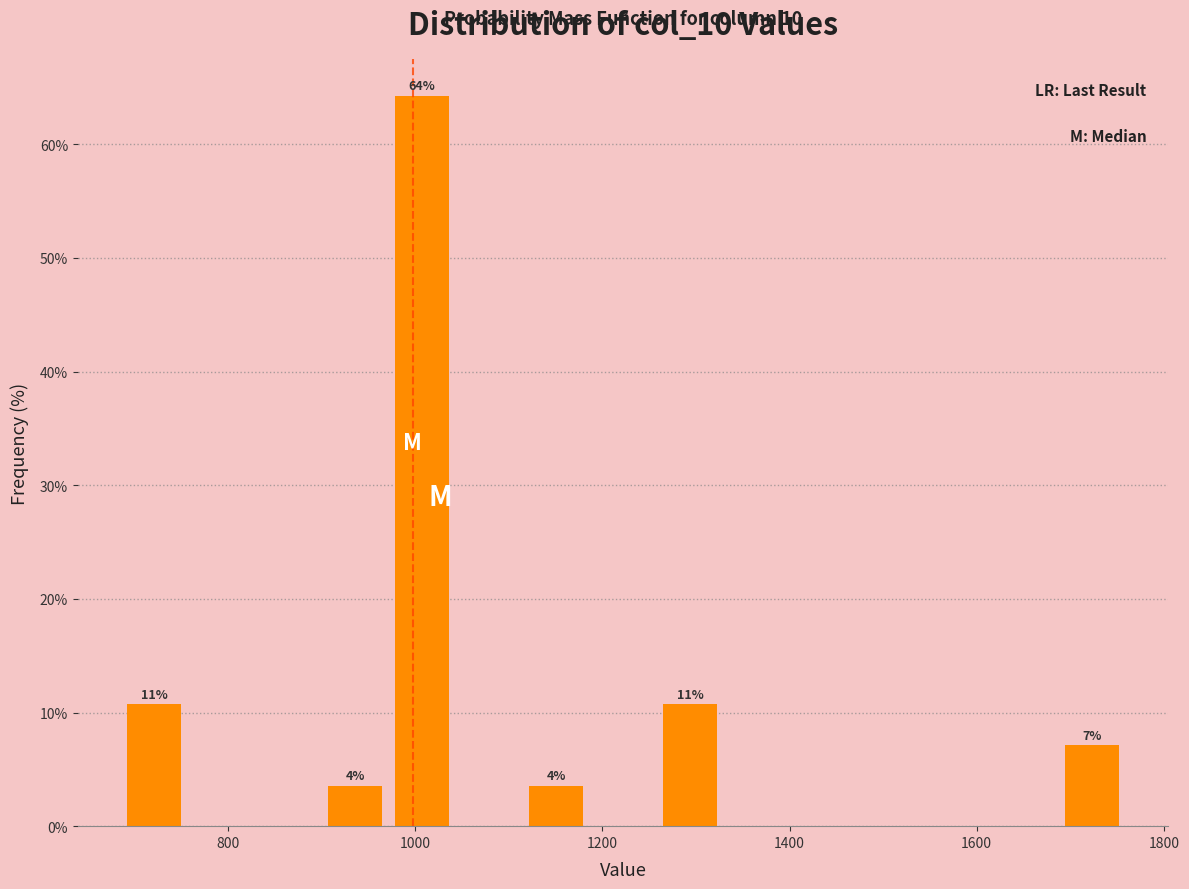

Read against the x-axis, roughly where is the centre of the tallest bar?

1000